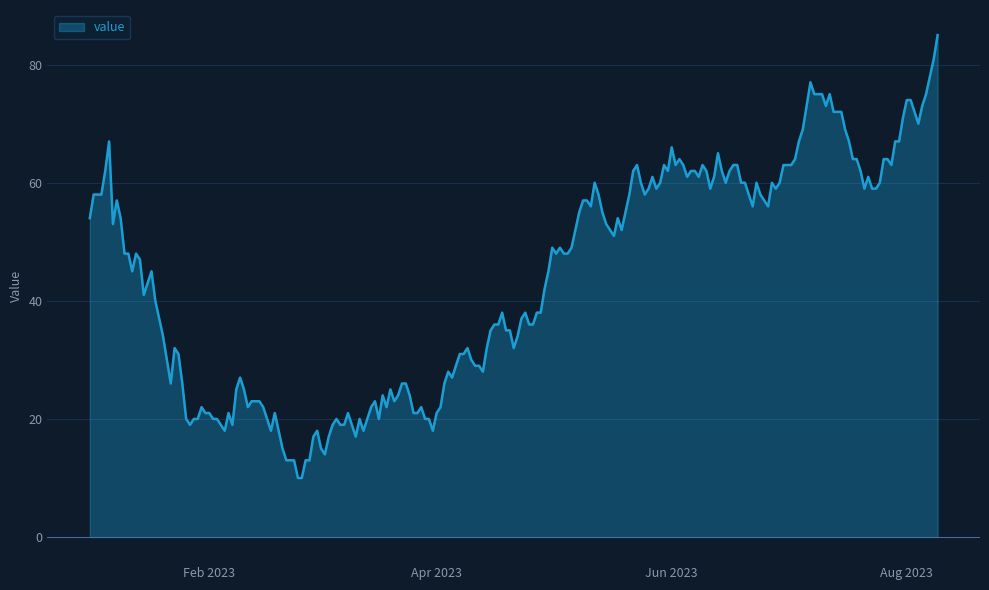

What is the greatest value displayed?

85